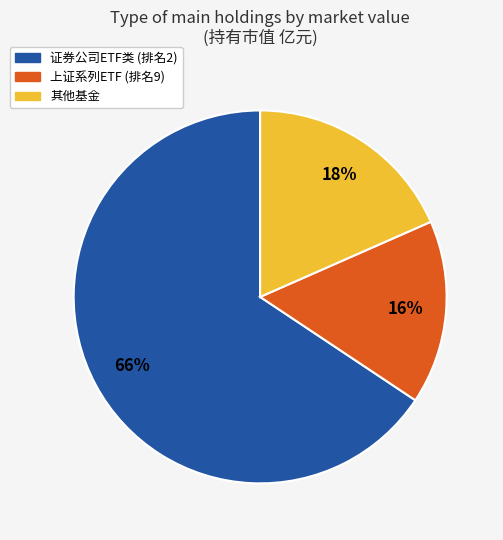

How many segments does this pie chart have?

3